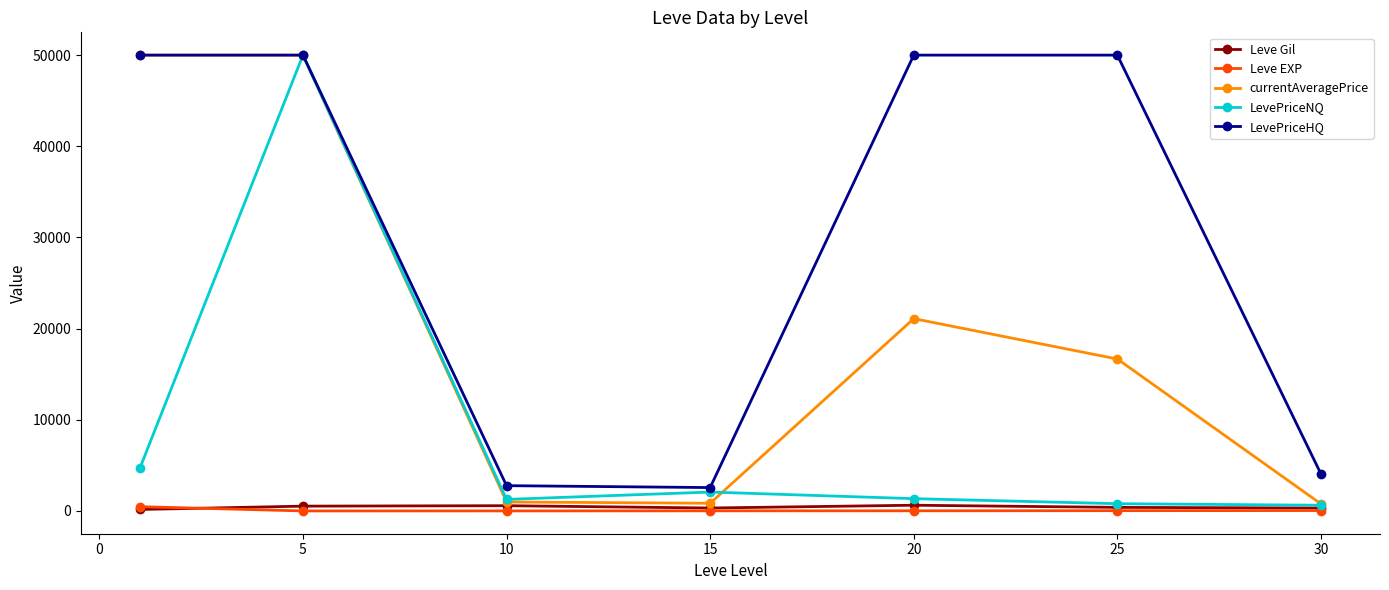

Which series has the largest total across all categories?

LevePriceHQ